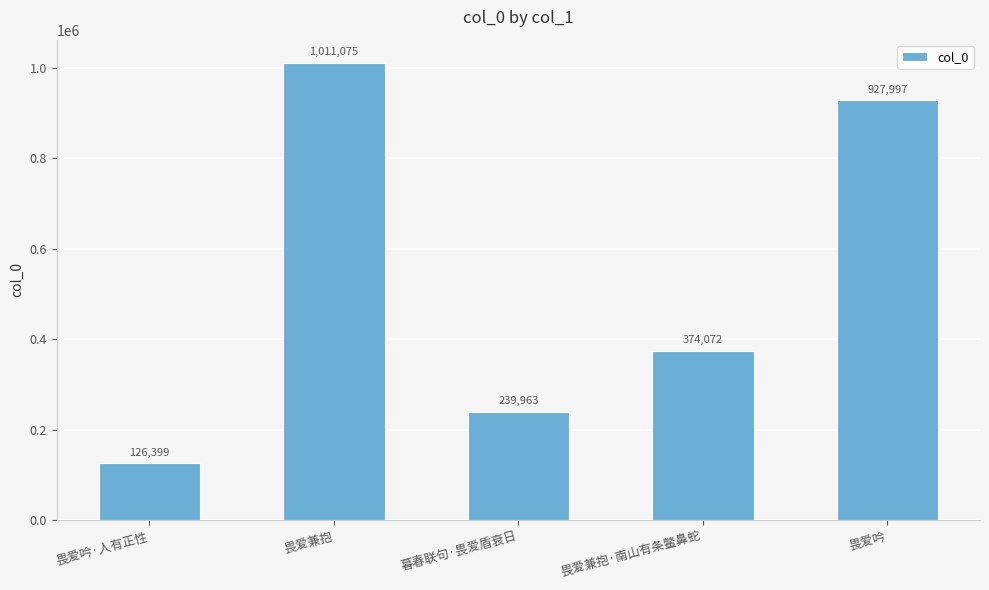

What is the value of the 4th bar from the left?

374072